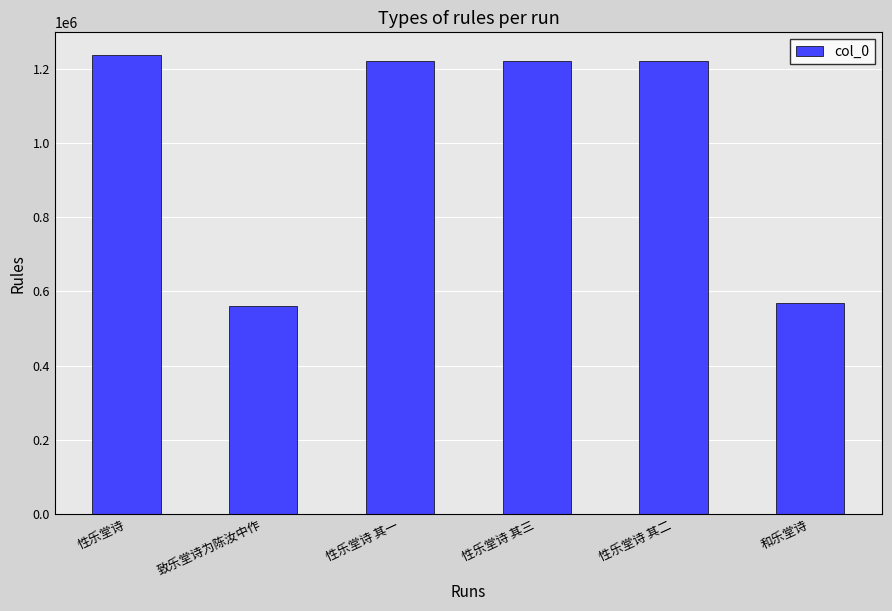

What is the label of the 5th bar from the right?

致乐堂诗为陈汝中作